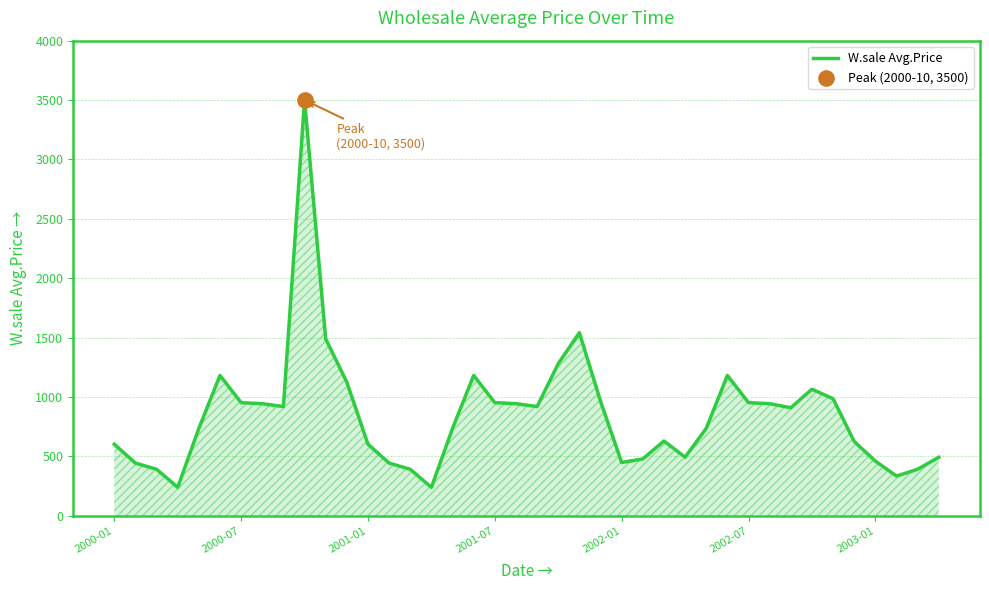

What is the greatest value displayed?

3500